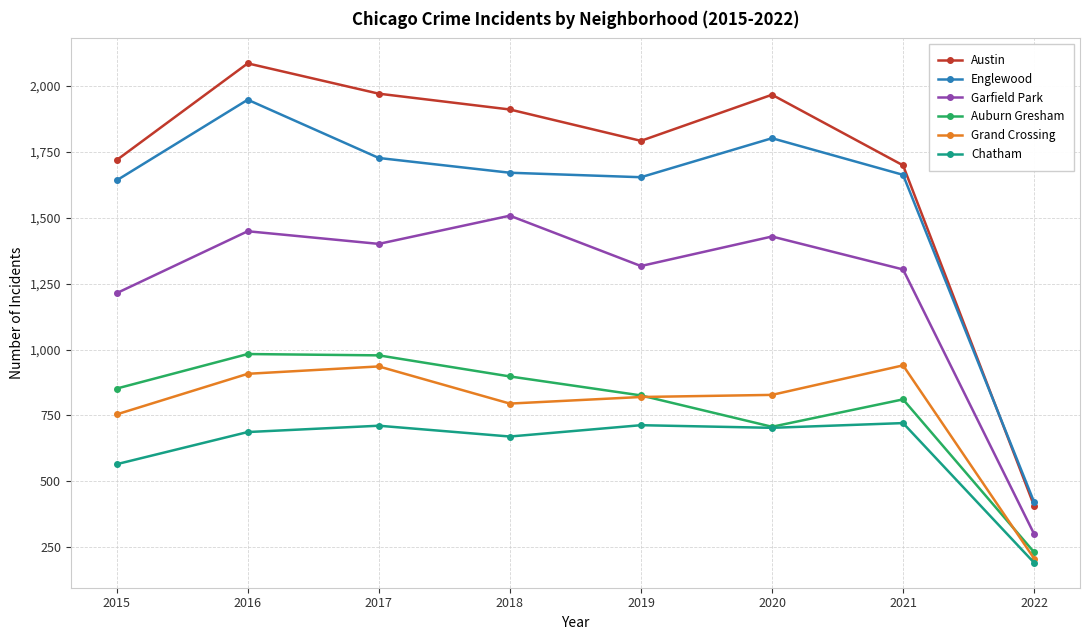

The Grand Crossing series shows 239 at 2021. True or false?

False